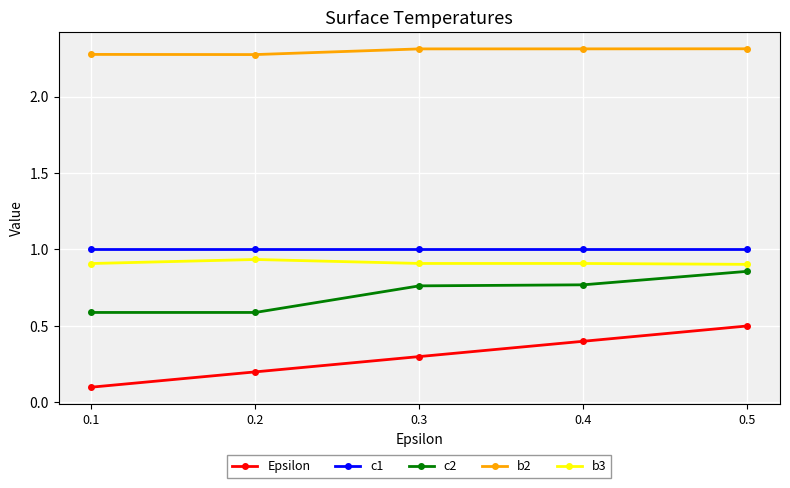

Which series has the largest range (max minus min)?

Epsilon